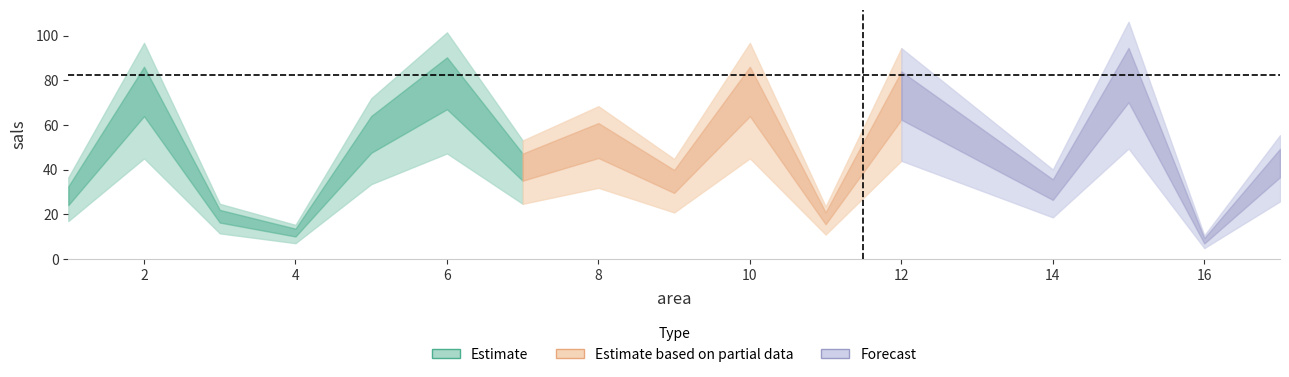

At which label does the data first exceed 47?

2